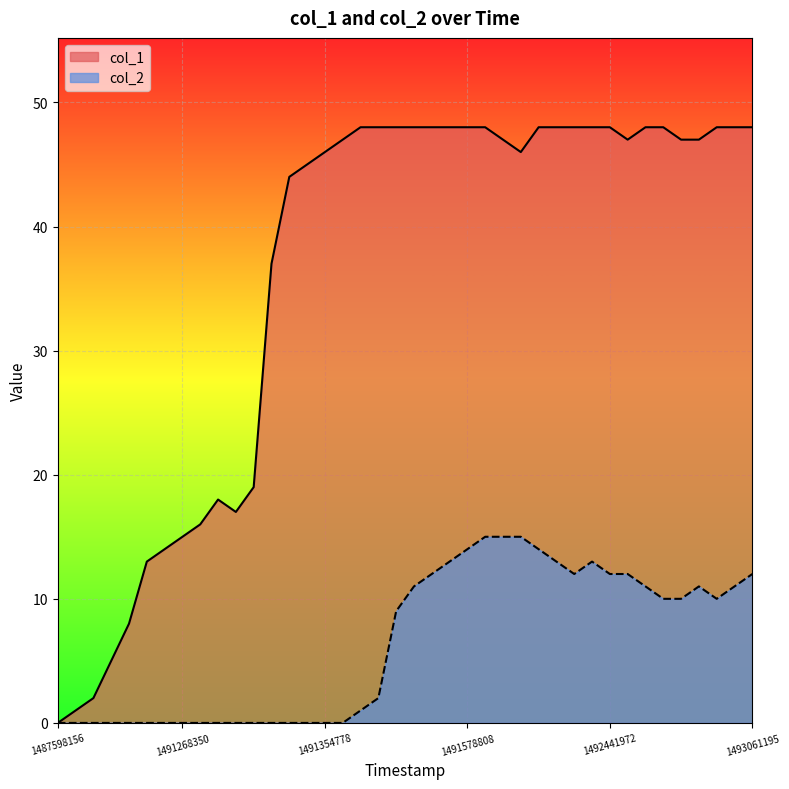

At how many categories does at least one series exceed 34?

28